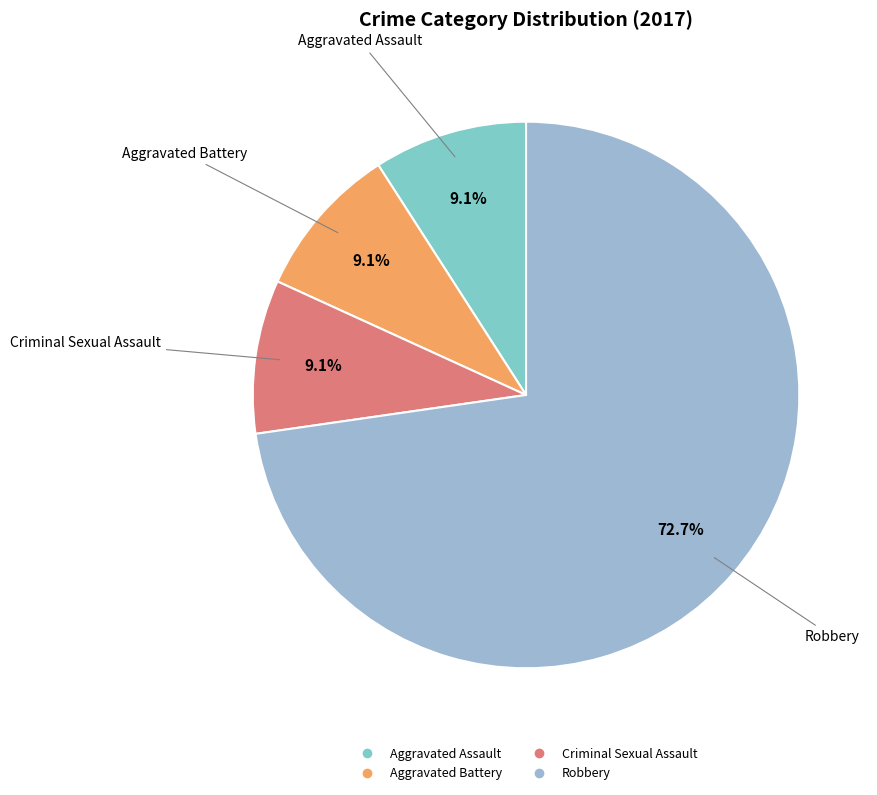

Which has a higher value, Aggravated Assault or Robbery?

Robbery